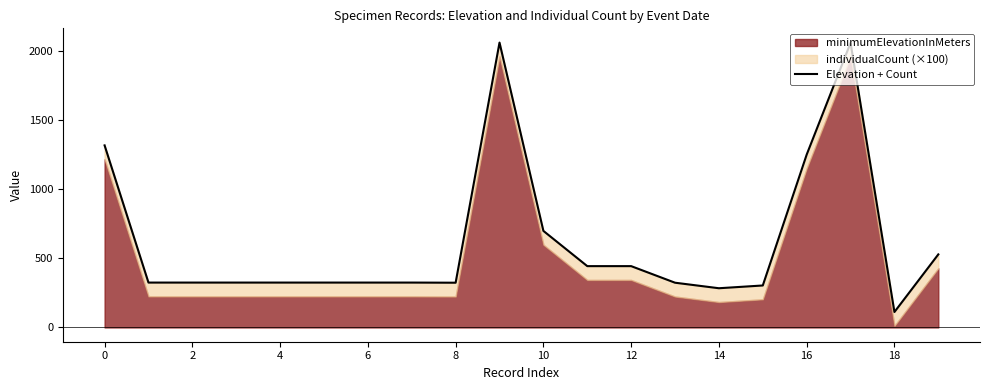

Does the chart have visible grid lines?

No